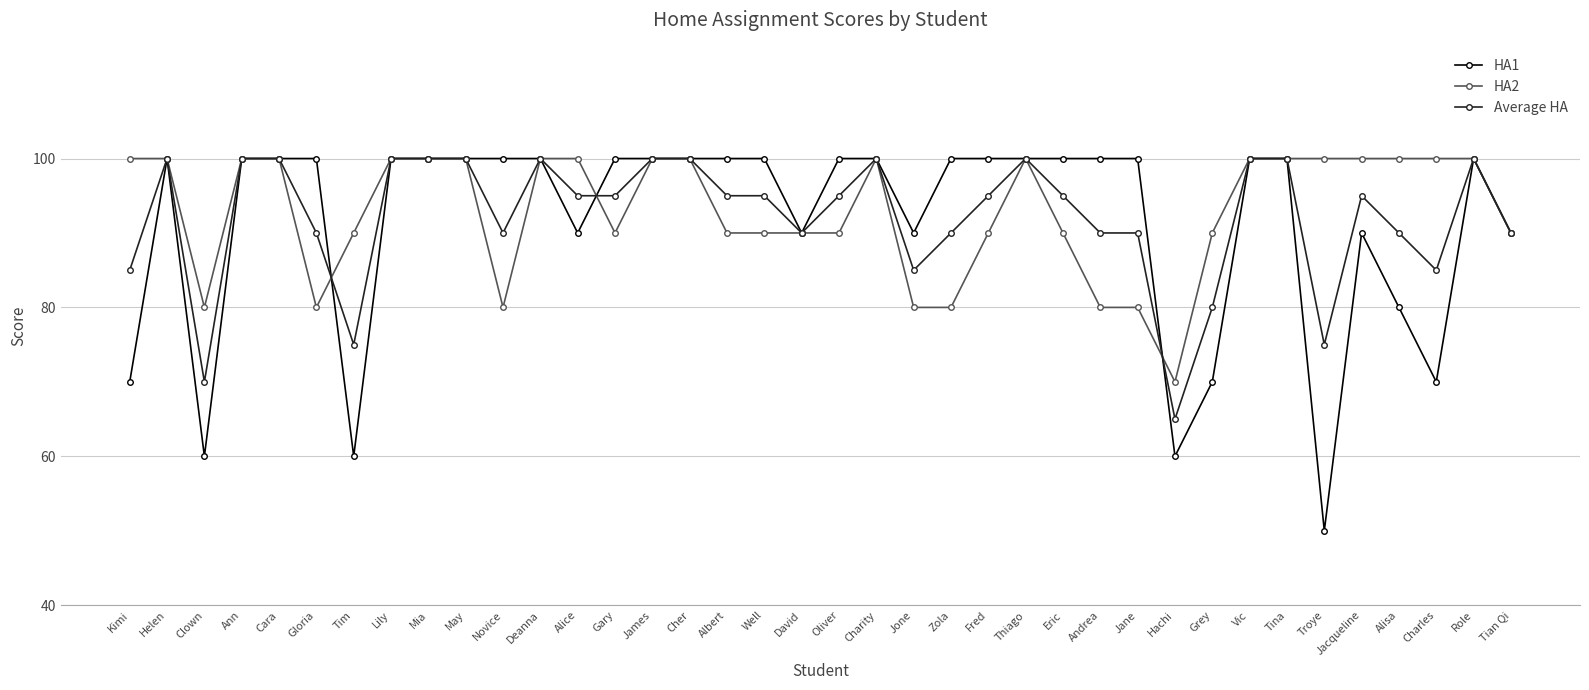

What are all the series names shown in the legend?

HA1, HA2, Average HA